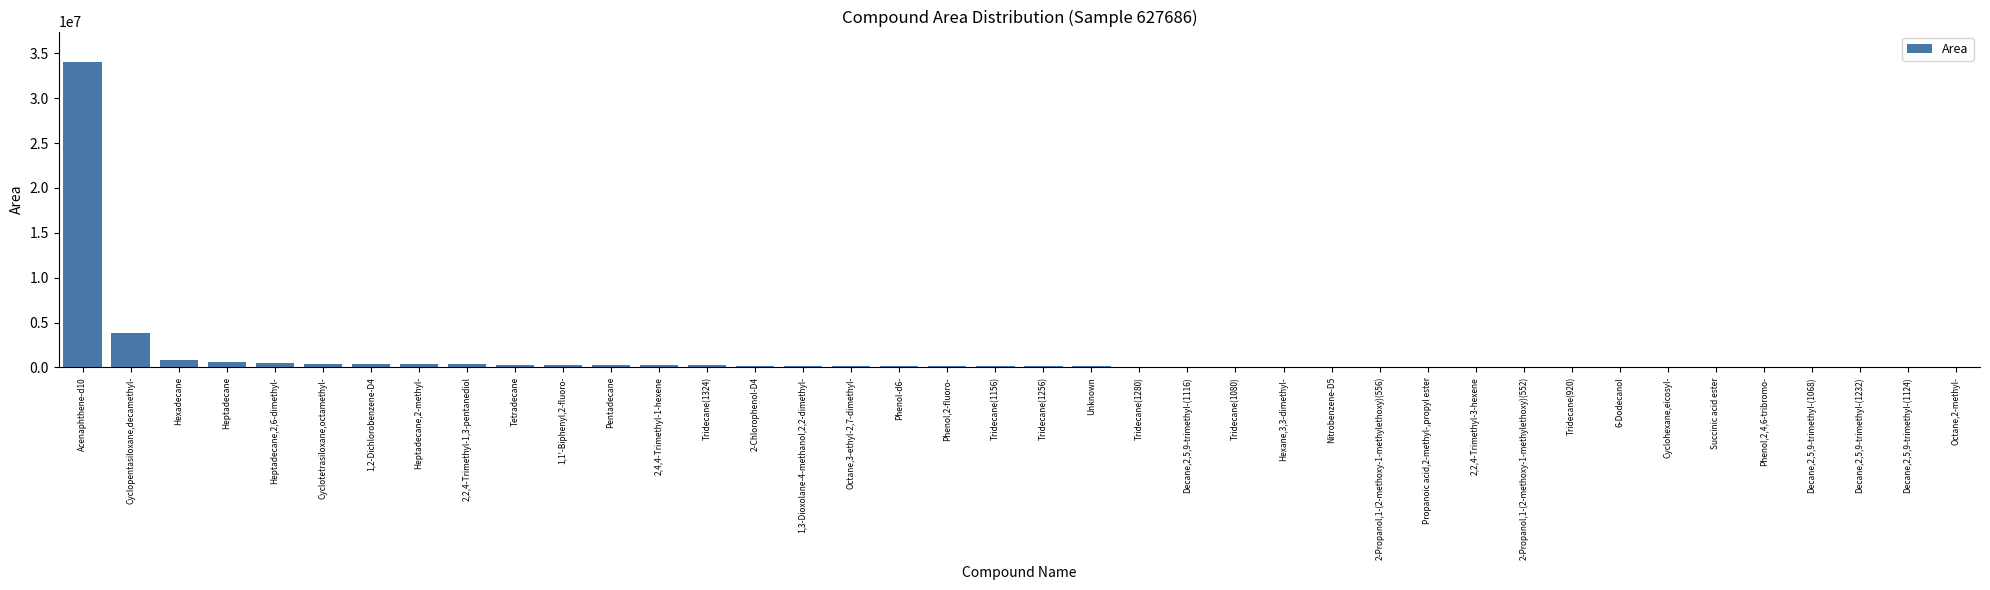

True or false: the data shows 80033 at Tridecane(1280).

True